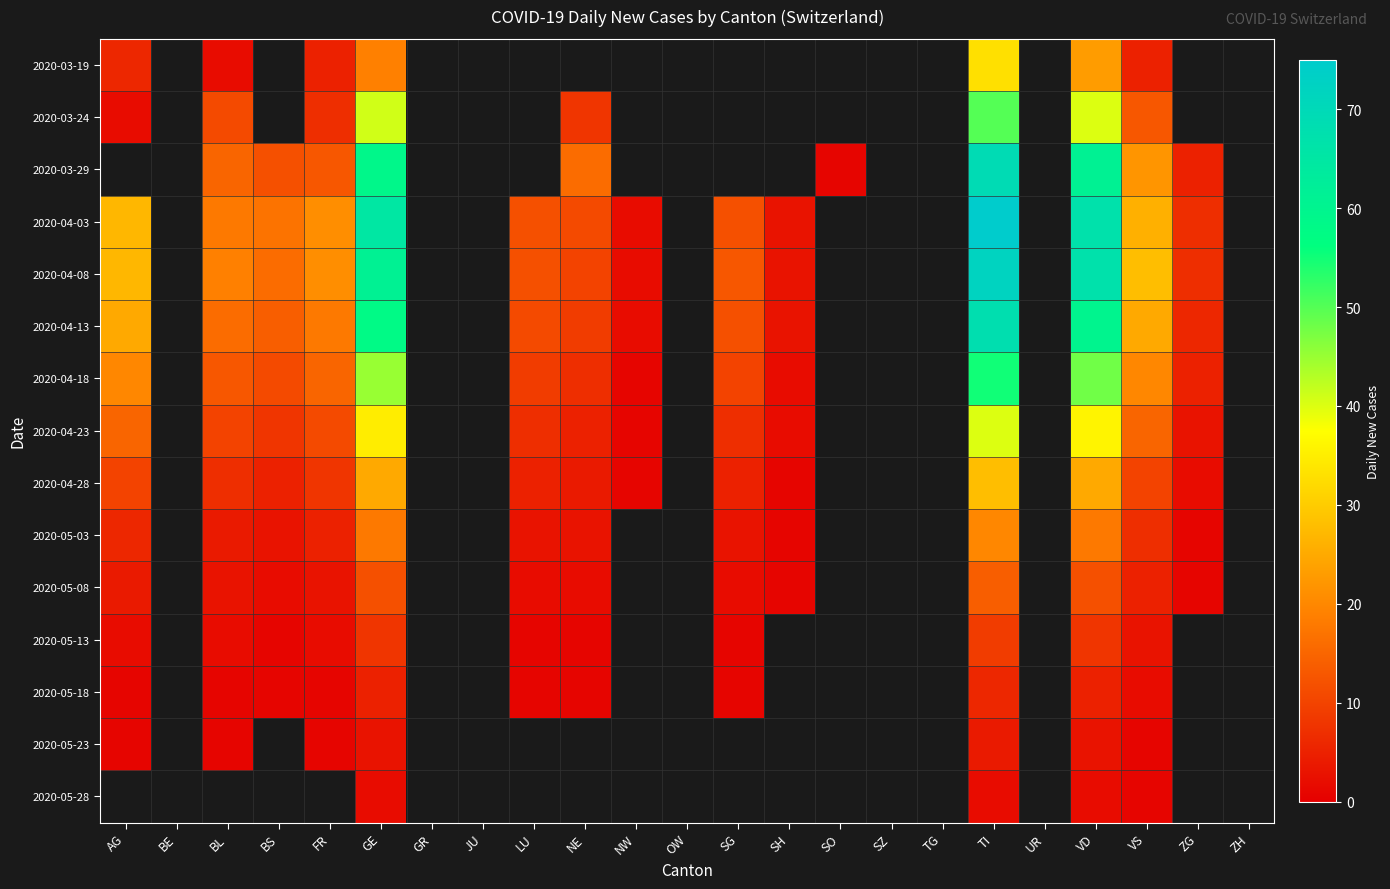

At how many categories does at least one series exceed 47?

3